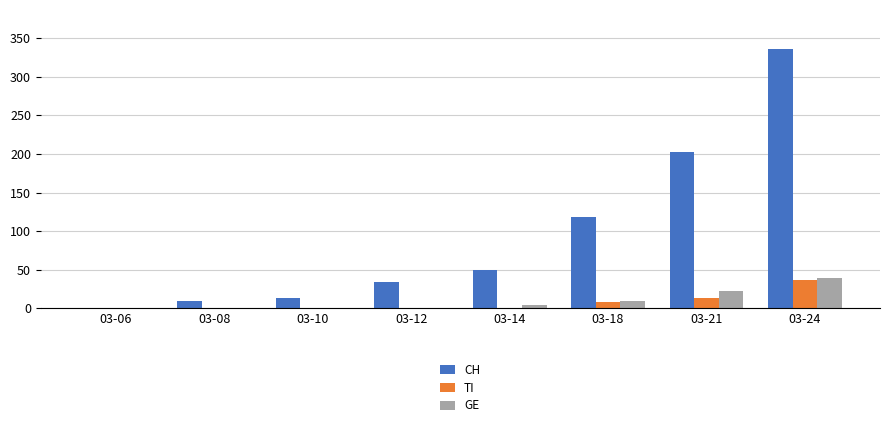

What is the difference between the TI values at 03-14 and 03-10?

1